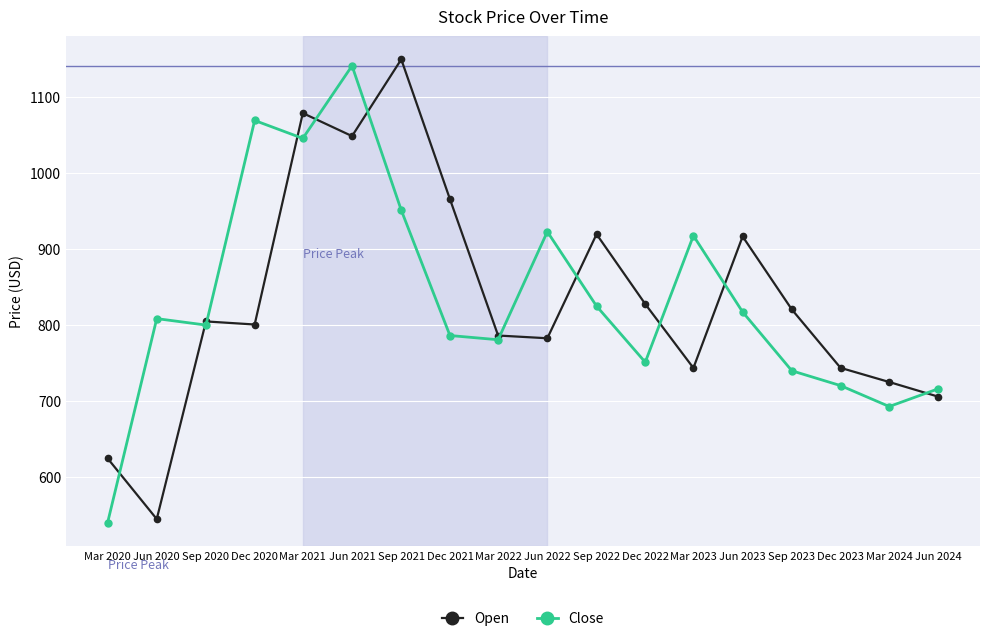

Which category has the lowest value in the Open series?

Jun 2020